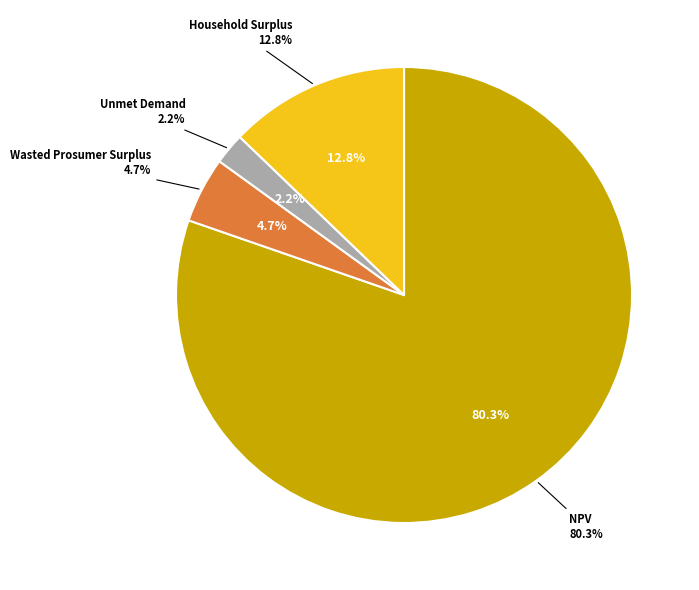

What percentage is the NPV slice, to the nearest percent?

80%